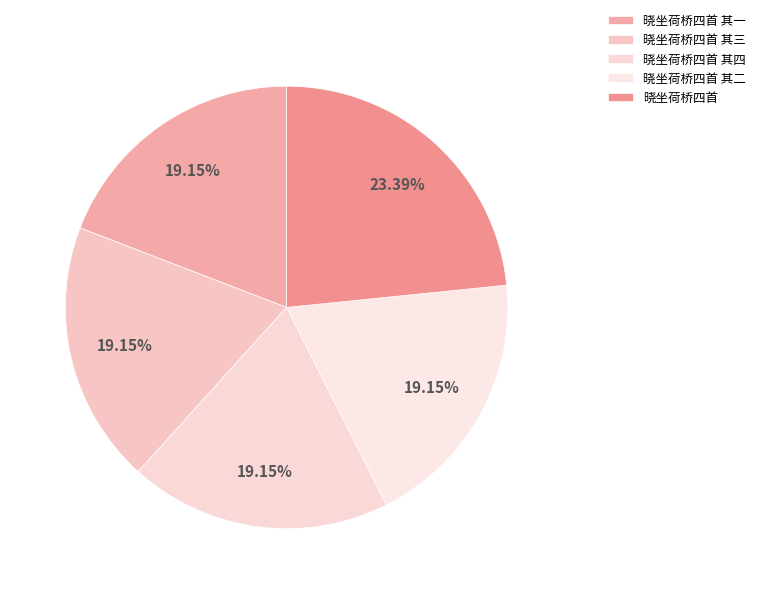

To the nearest percent, what percentage of the pie is 晓坐荷桥四首 其二?

19%